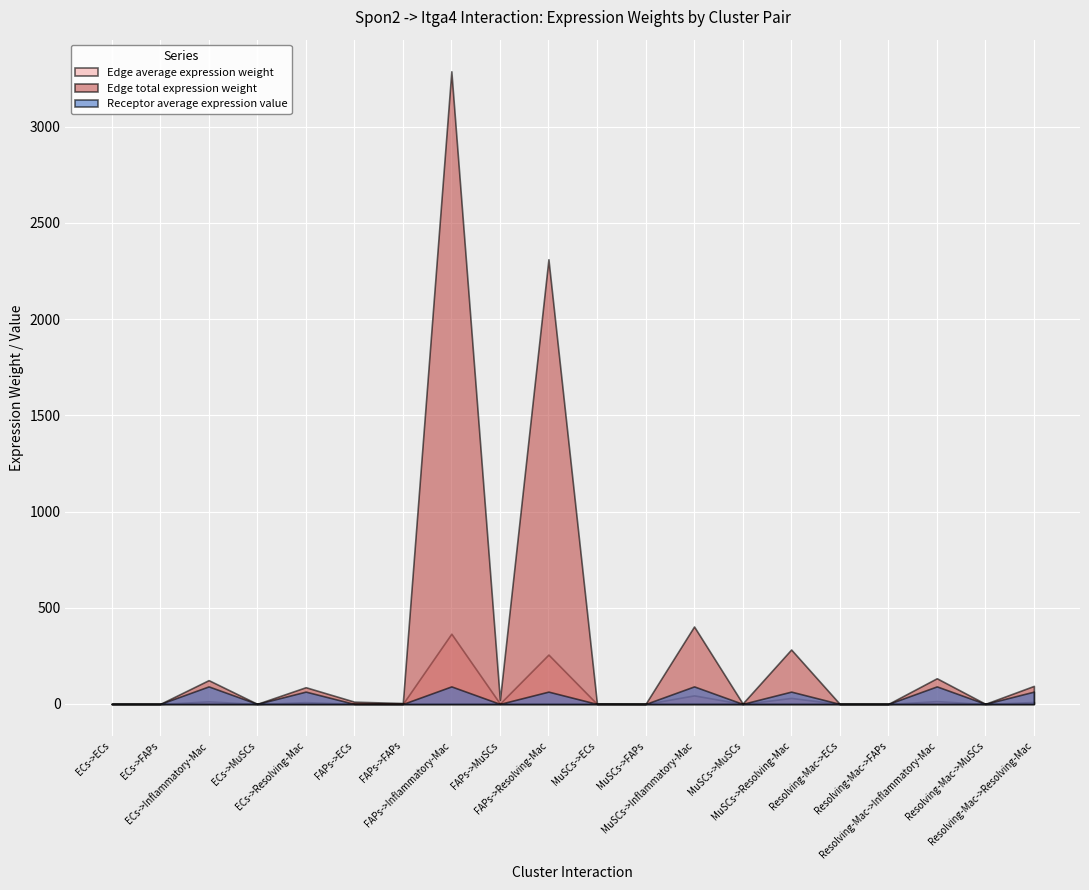

What are all the series names shown in the legend?

Edge average expression weight, Edge total expression weight, Receptor average expression value